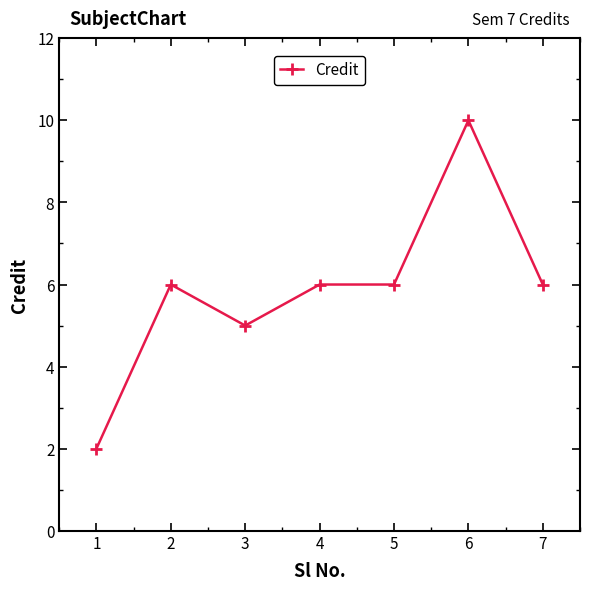

What is the difference between the values at 1 and 7?

4